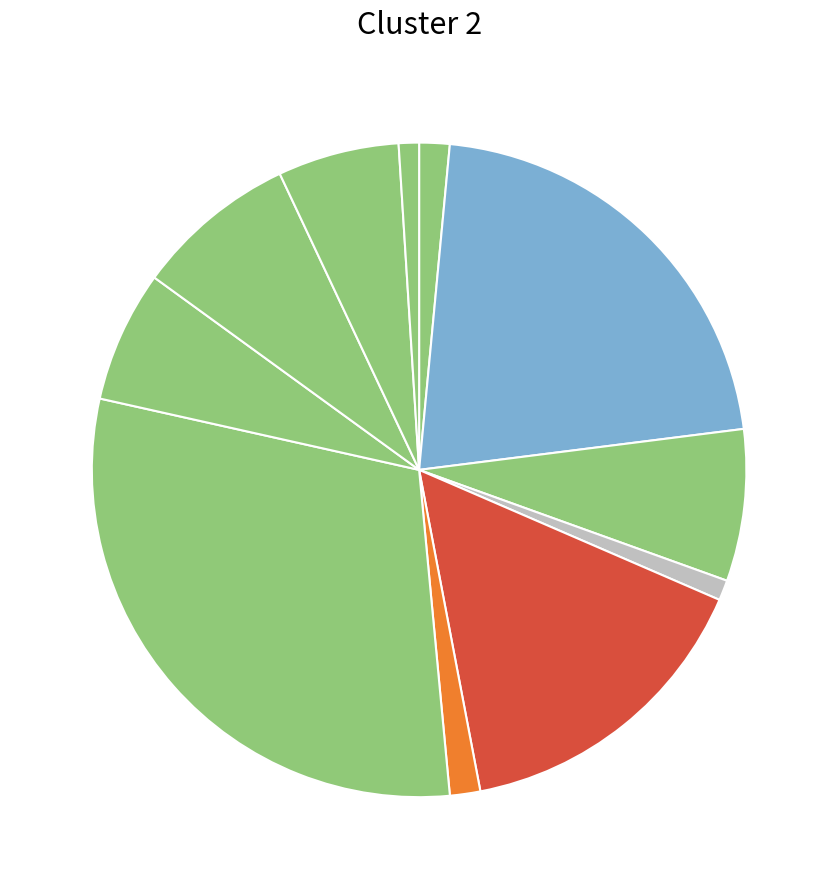

Rank the categories by value from highest to lowest.

TRABAJO SOCIAL, PSICOLOGIA, ABOGADO, CONTADURIA PUBLICA, EDUCACION, ADMINISTRACION, TURISMO, INGENIERIA EN ELECTRONICA, AGRONEGOCIOS, ENFERMERIA (NIVELACION), TECNOLOGIAS DE LA INFORMACION, TRABAJO SOCIAL (NIVELACION), INGENIERIA MECATRONICA